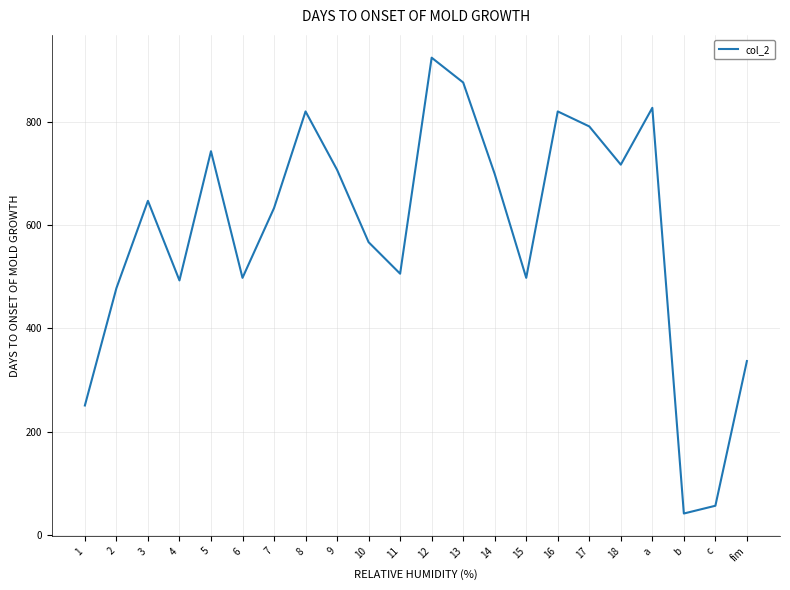

Reading right to left, list all the values displayed in this chart.

fim=337	c=57	b=42	a=827	18=717	17=791	16=820	15=498	14=699	13=876	12=924	11=506	10=567	9=707	8=820	7=633	6=498	5=743	4=493	3=647	2=478	1=251